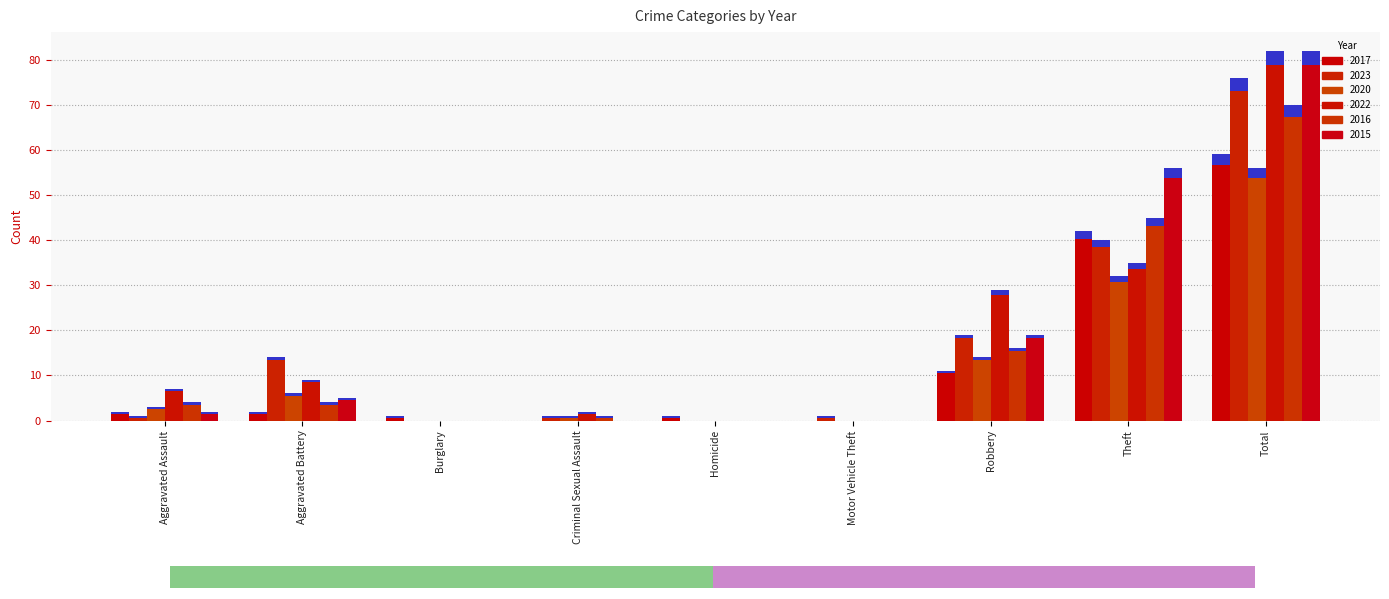

What are all the series names shown in the legend?

2017, 2023, 2020, 2022, 2016, 2015